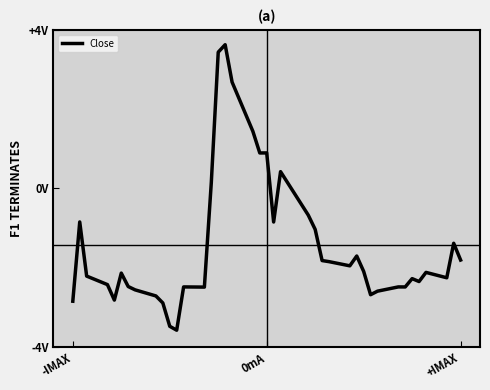

Does the chart display data point markers on the line(s)?

No